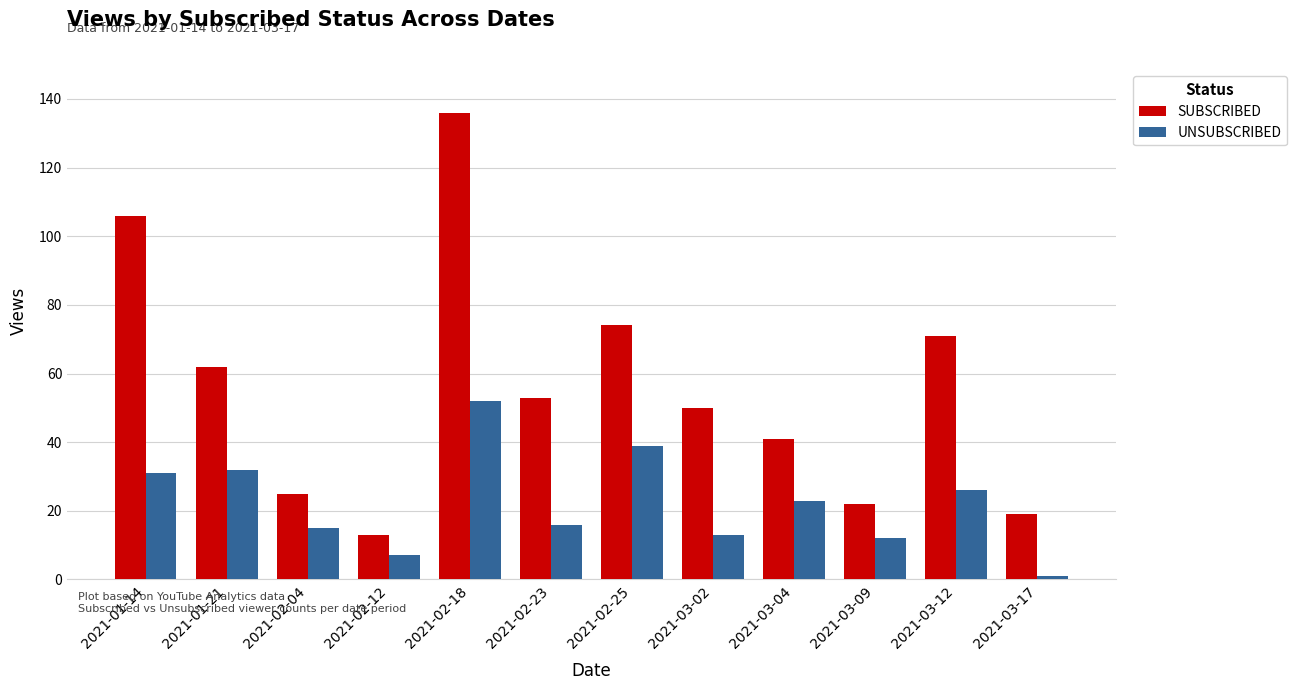

What is the minimum value shown in the chart?

1